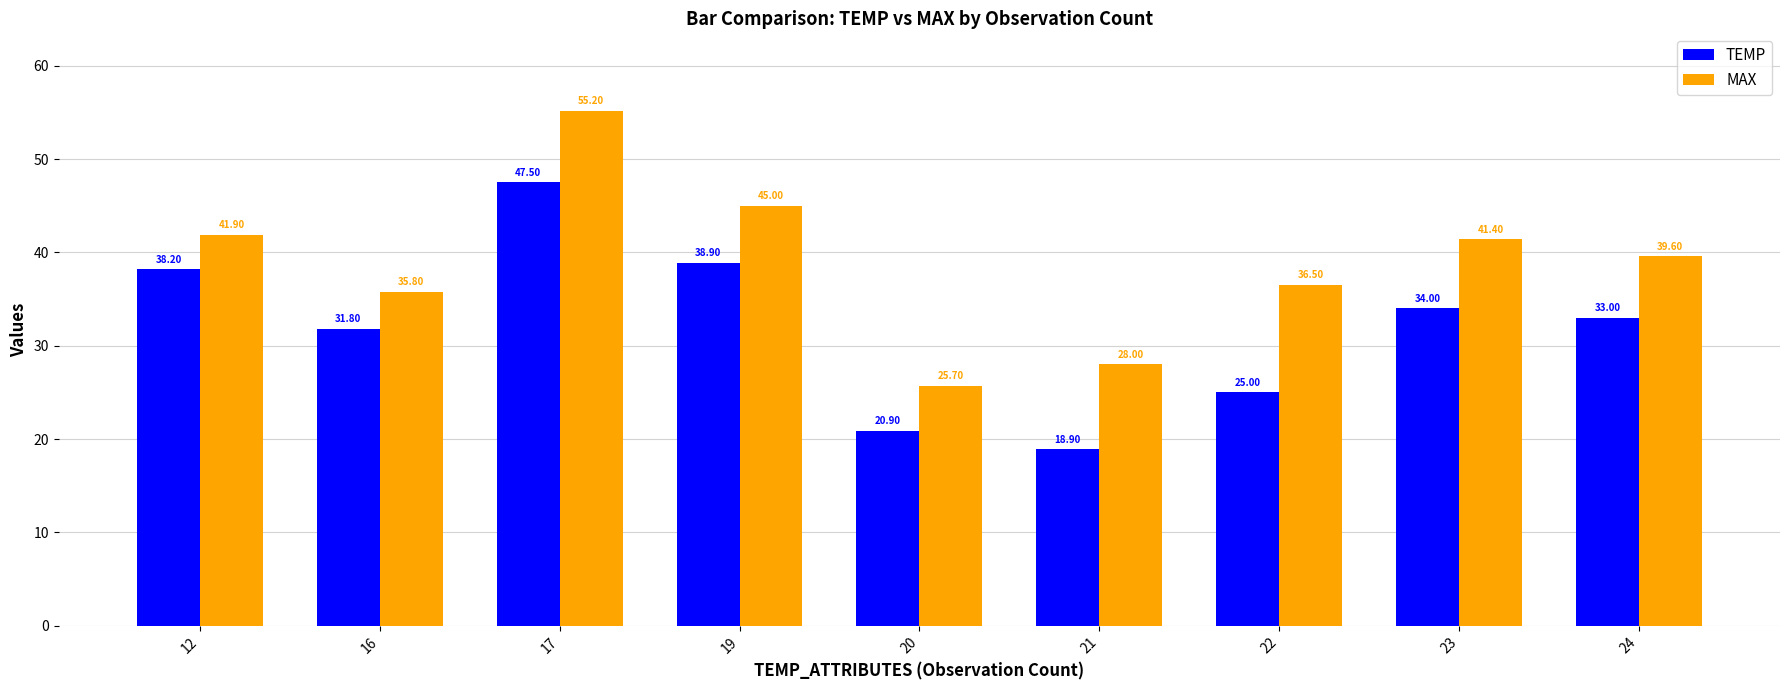

What is the sum of all MAX values?

349.1